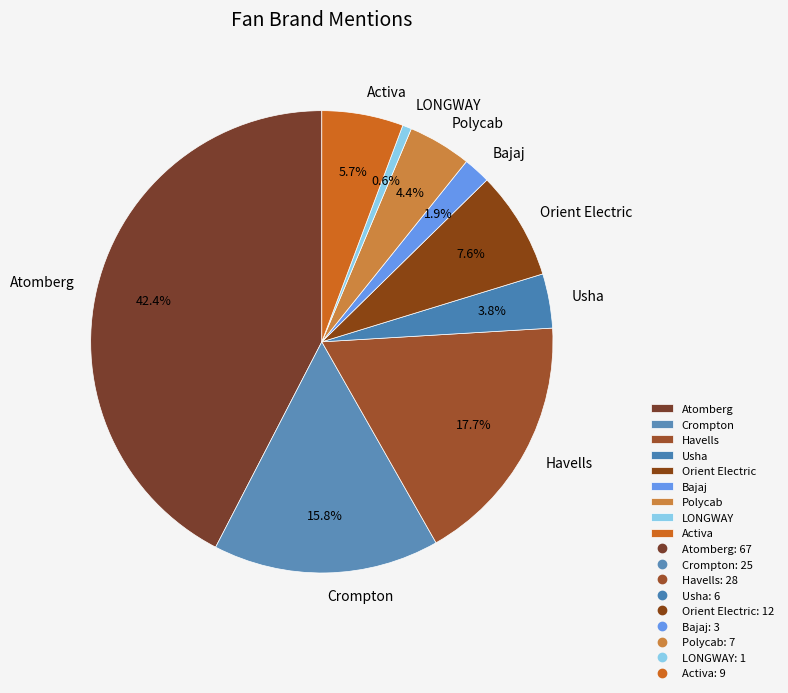

The Usha slice represents 4% of the pie. True or false?

True